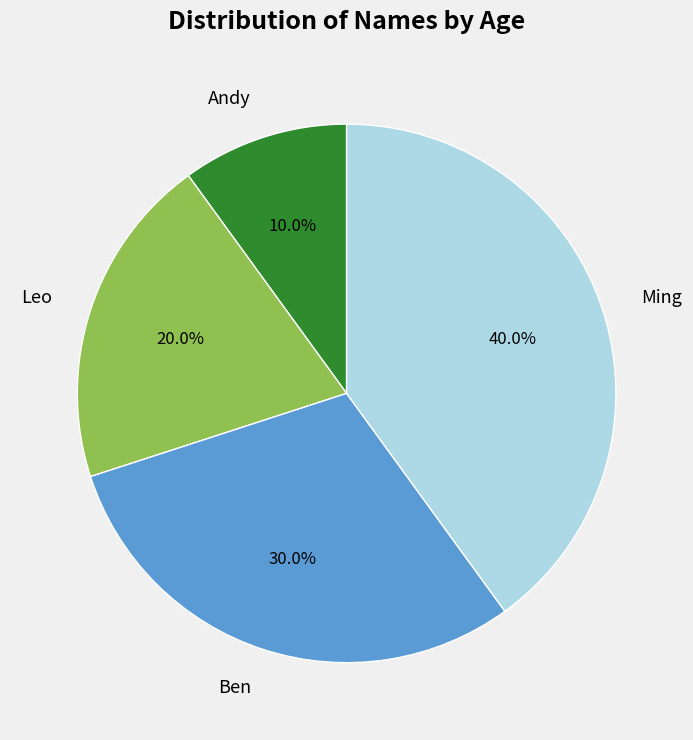

Is it true that Ming is 50% of the pie?

False